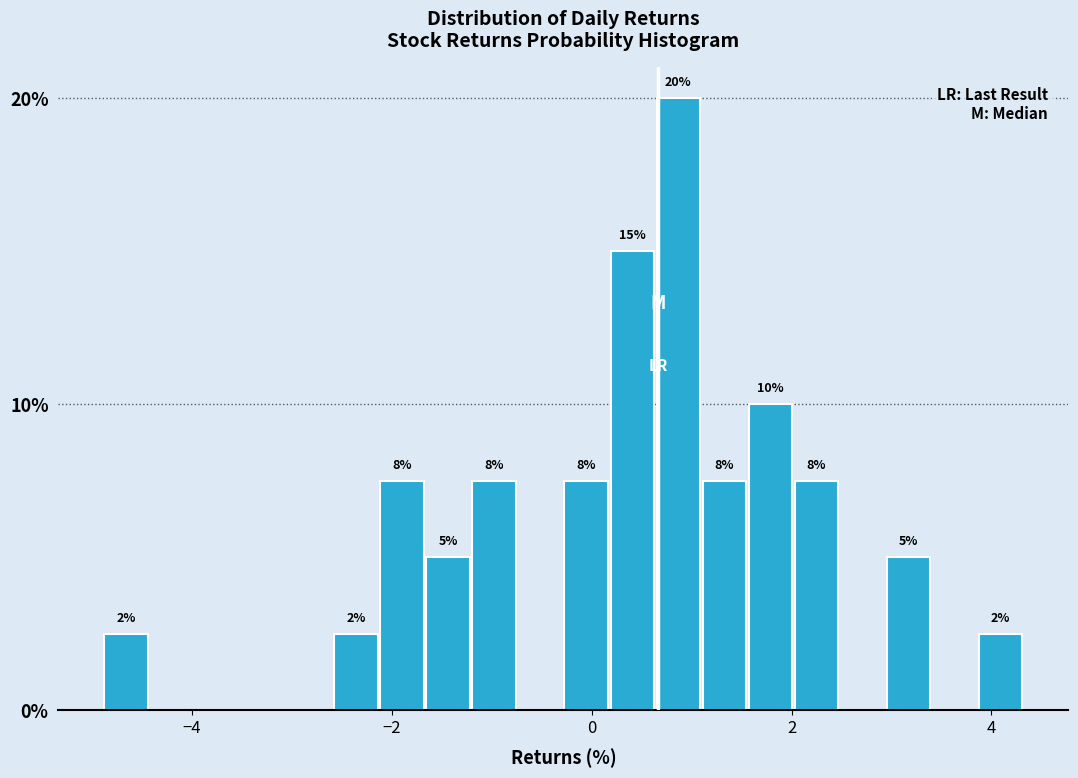

Around what value on the x-axis is the tallest bar? Give the approximate position of its centre, as read against the axis.

0.8